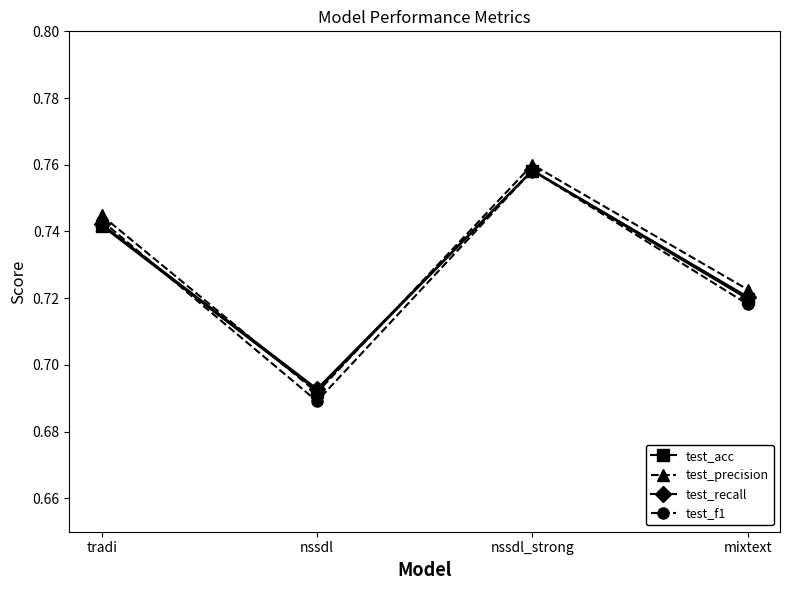

Count the number of categories in the chart.

4